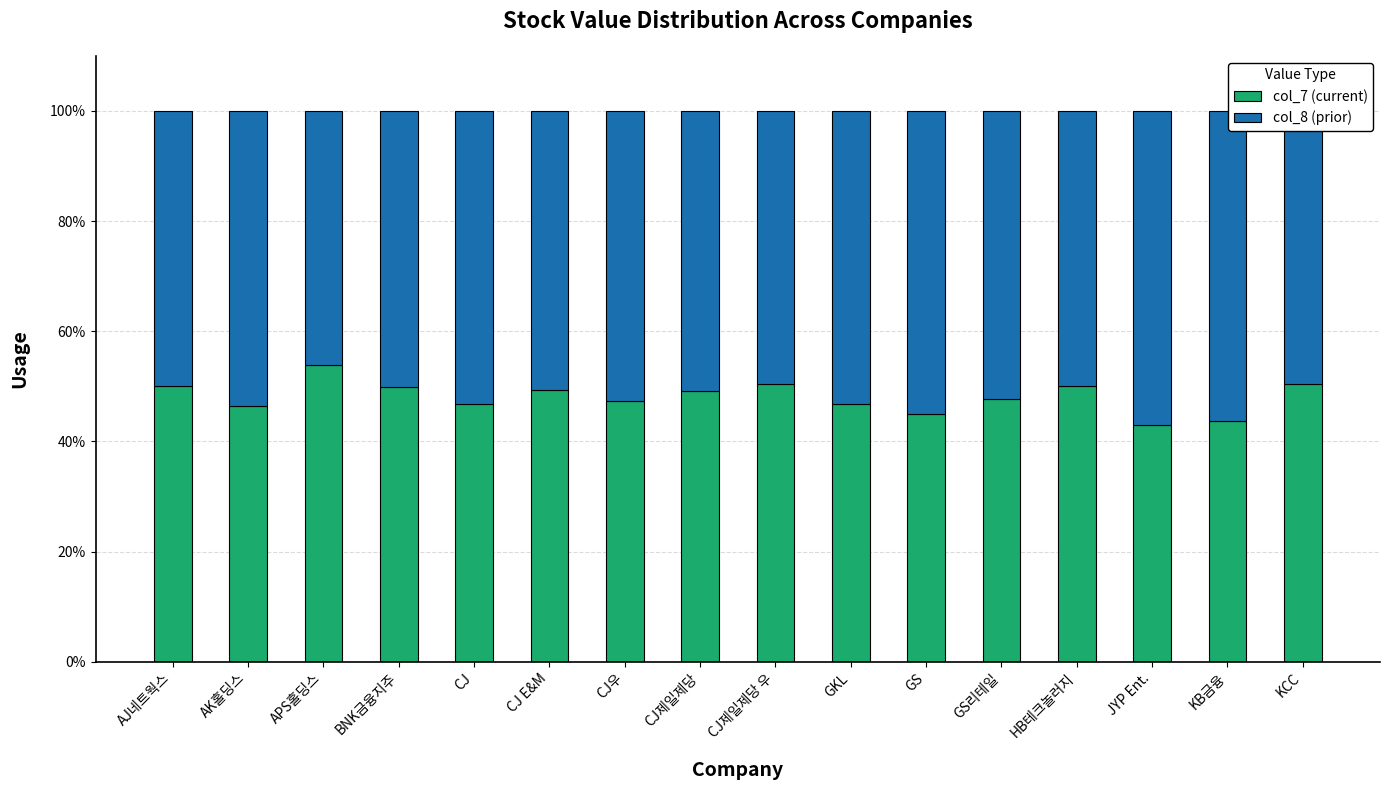

What is the total value across all series at JYP Ent.?

100.0